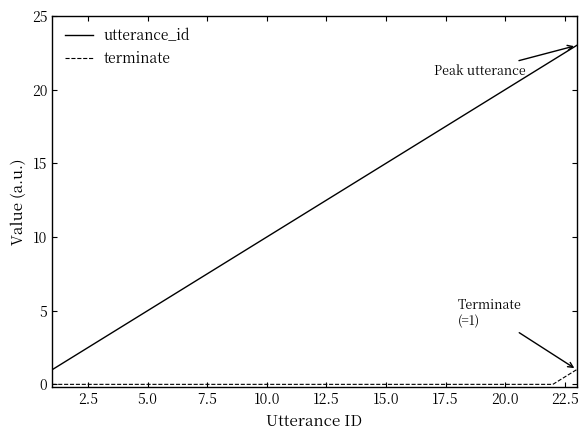

List the series in order of their peak value, lowest first.

terminate, utterance_id